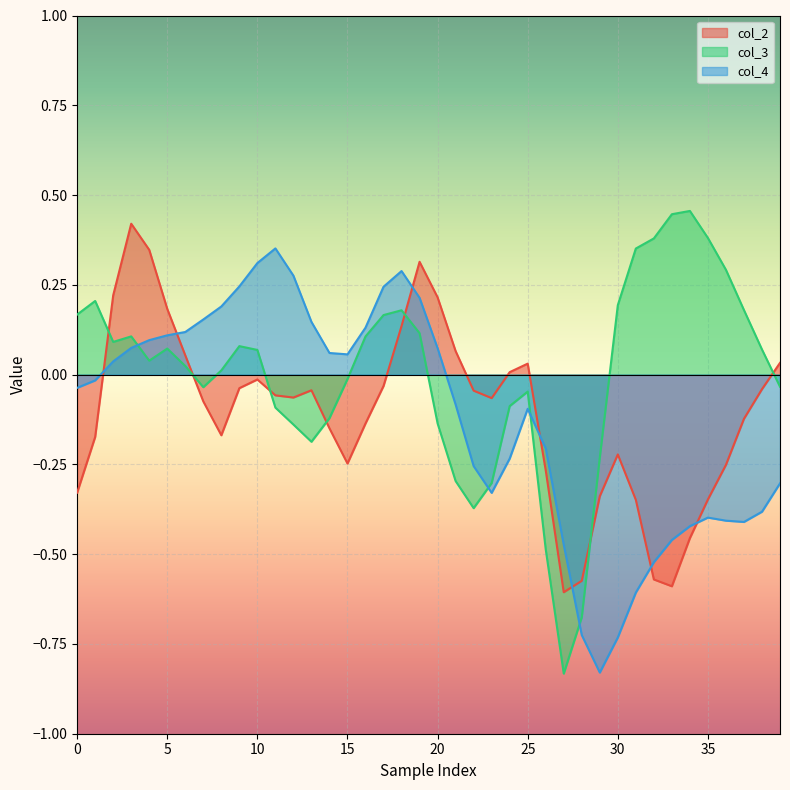

What is the average value of the col_4 series?

-0.1